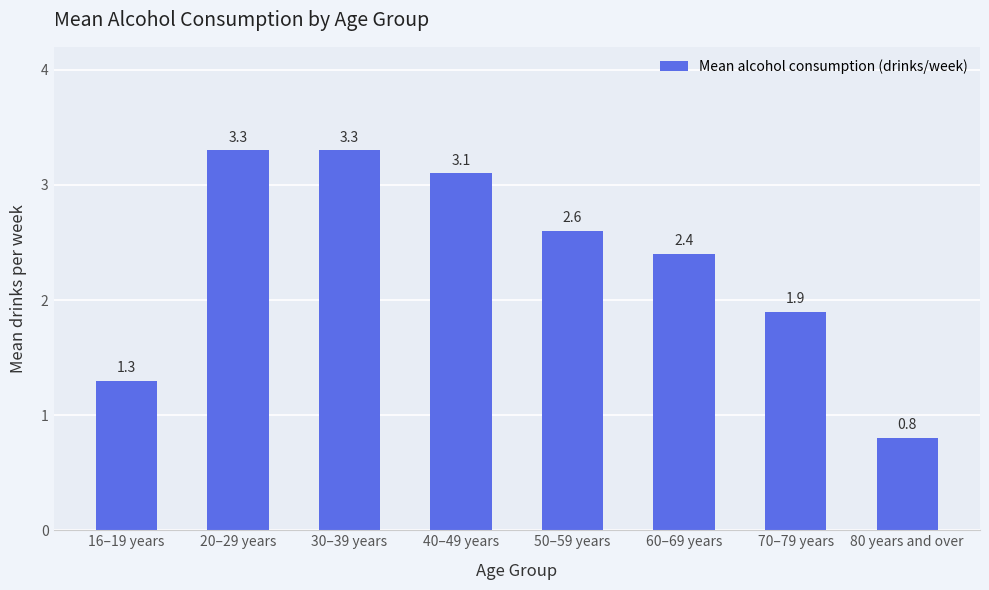

What is the difference between the values at 60–69 years and 70–79 years?

0.5